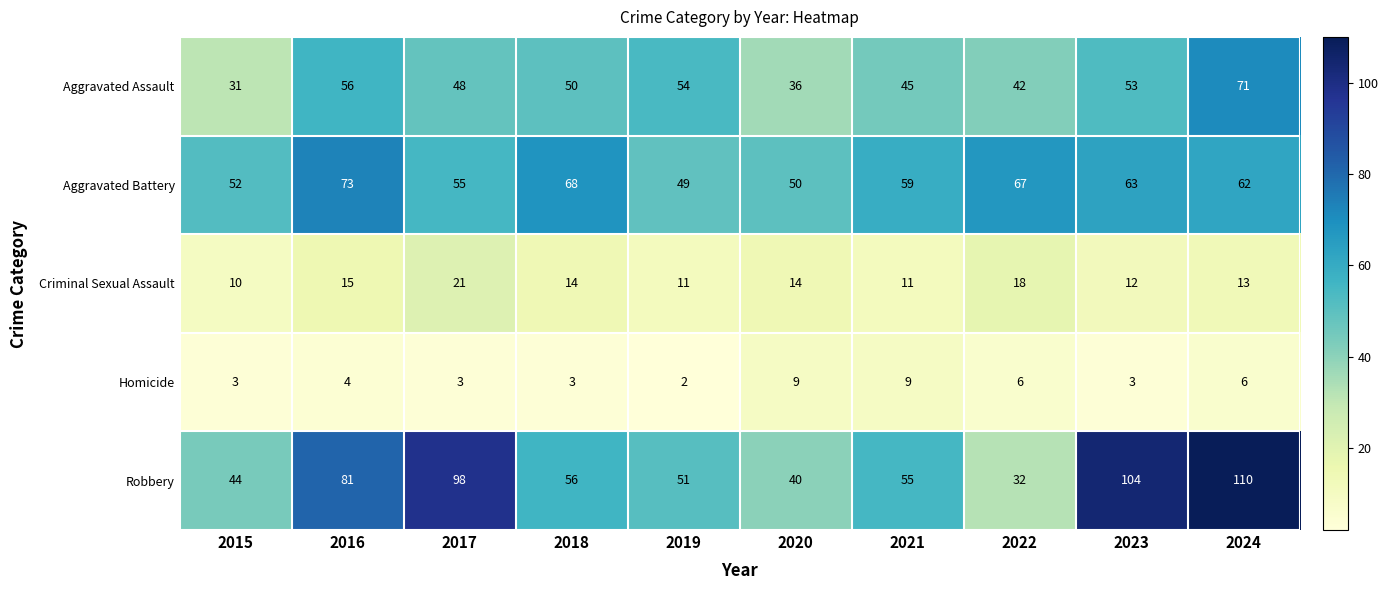

Count the number of categories in the chart.

10